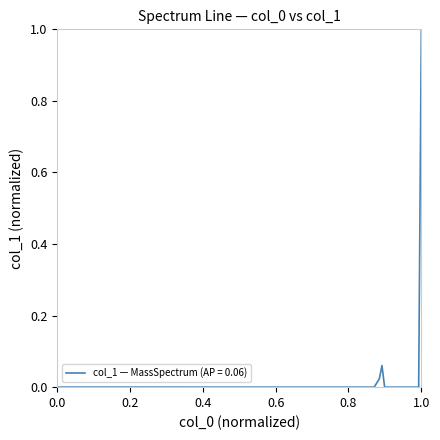

What is the greatest value displayed?

1.0